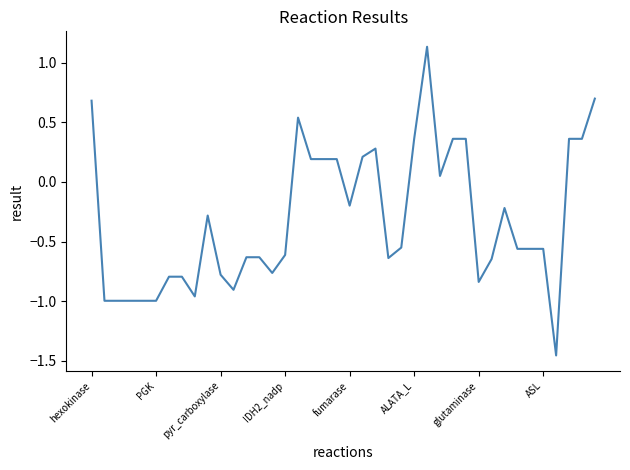

How many lines are shown in the chart?

1